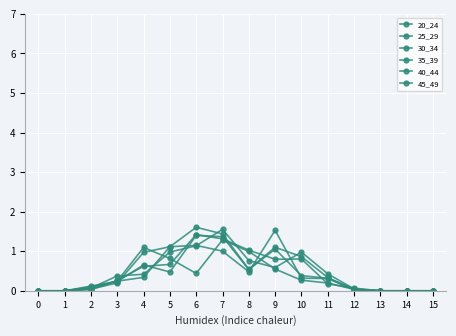

Is the value of 35_39 at 10 greater than the value of 45_49 at 10?

Yes